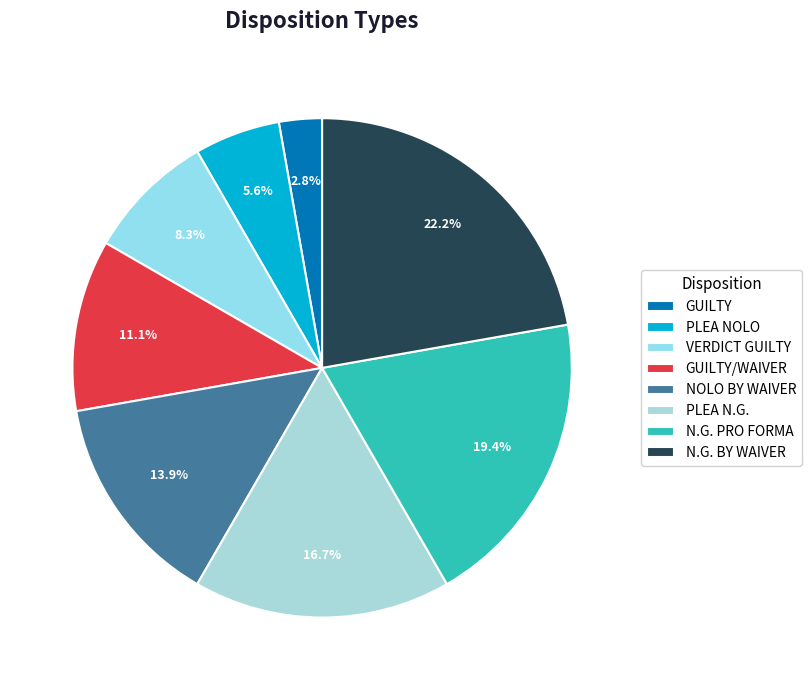

Which slice is the largest?

N.G. BY WAIVER